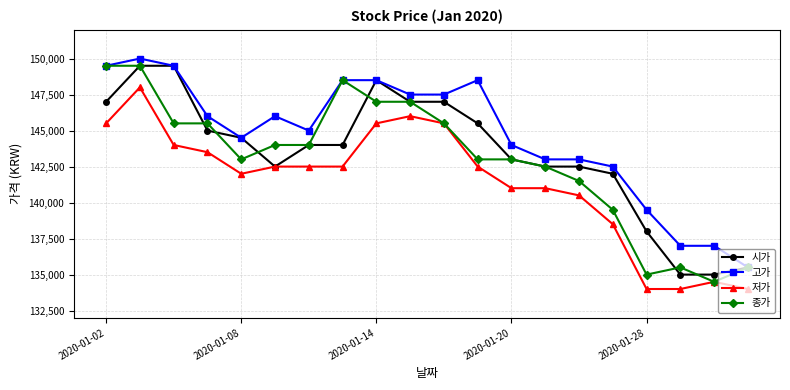

Reading left to right, extract all data points from this chart.

시가: 147000	149500	149500	145000	144500	142500	144000	144000	148500	147000	147000	145500	143000	142500	142500	142000	138000	135000	135000	135500
고가: 149500	150000	149500	146000	144500	146000	145000	148500	148500	147500	147500	148500	144000	143000	143000	142500	139500	137000	137000	135500
저가: 145500	148000	144000	143500	142000	142500	142500	142500	145500	146000	145500	142500	141000	141000	140500	138500	134000	134000	134500	134000
종가: 149500	149500	145500	145500	143000	144000	144000	148500	147000	147000	145500	143000	143000	142500	141500	139500	135000	135500	134500	135500